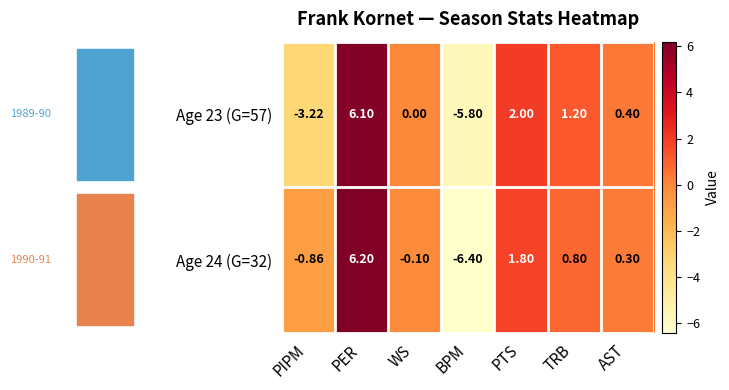

Which category has the highest value across all series?

PER